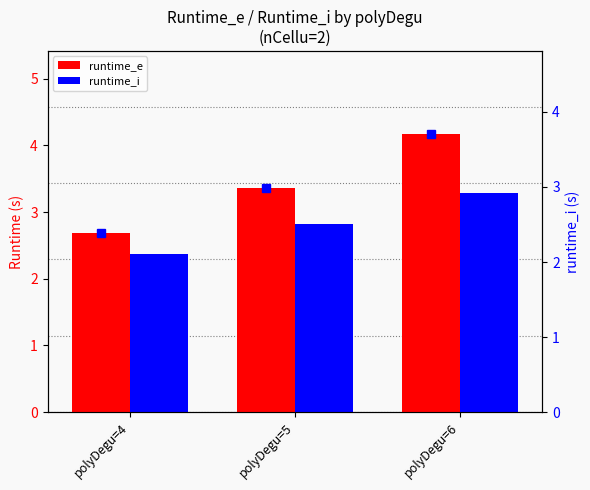

At how many categories does at least one series exceed 3?

2